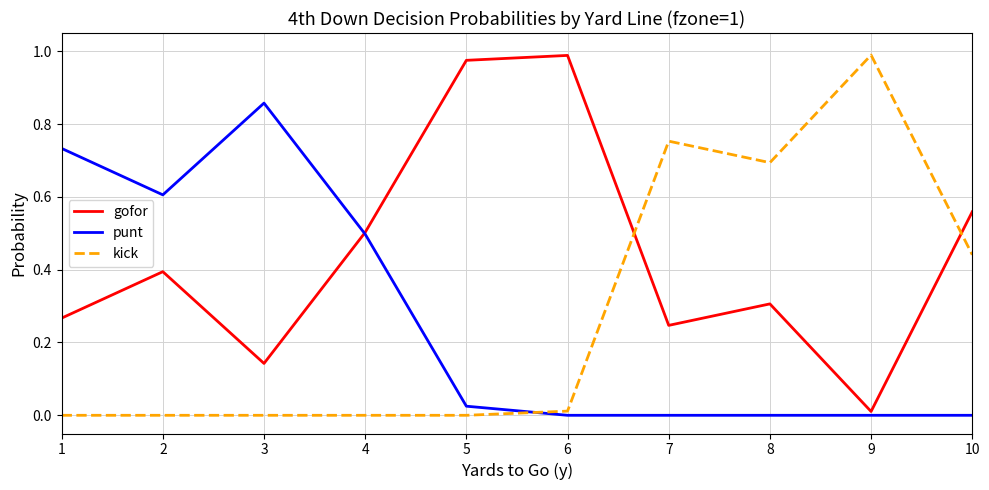

Does the chart display data point markers on the line(s)?

No